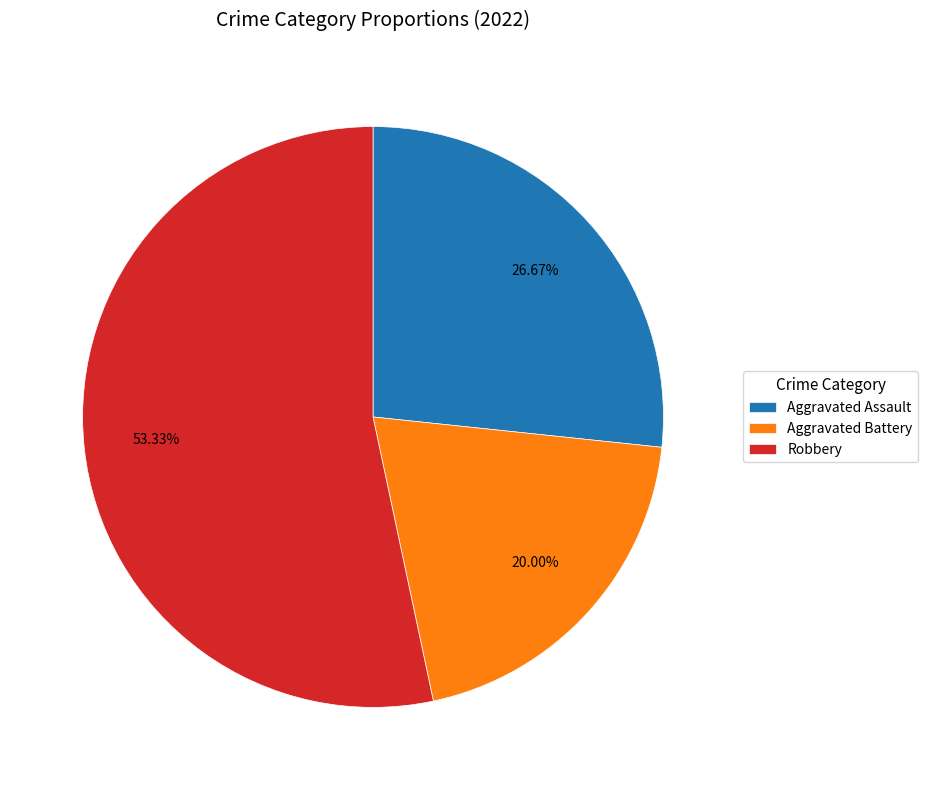

To the nearest percent, what portion does Aggravated Assault represent?

27%